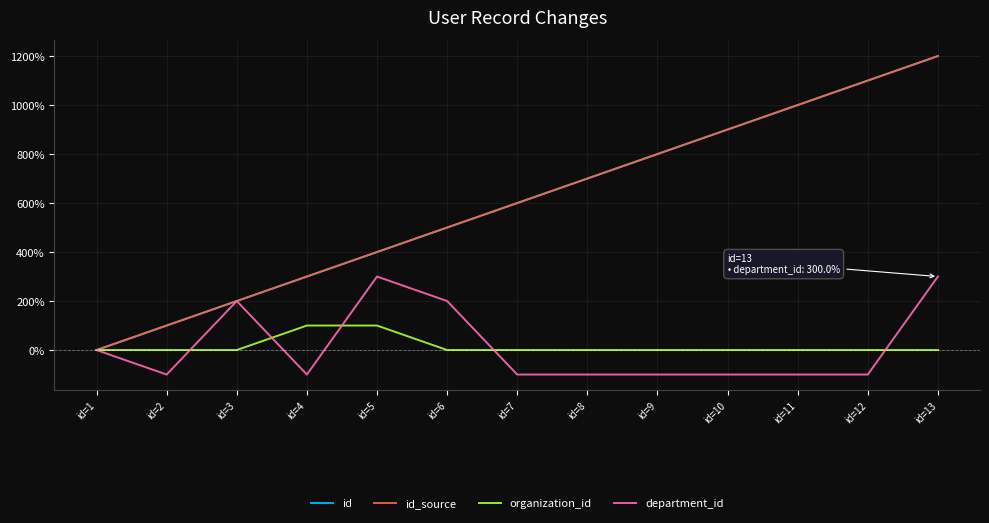

The id series shows 700 at id=8. True or false?

True